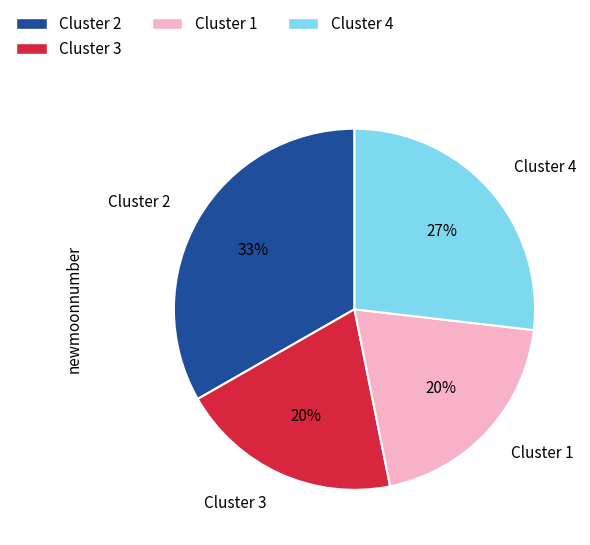

Which category has the biggest portion of the pie?

Cluster 2